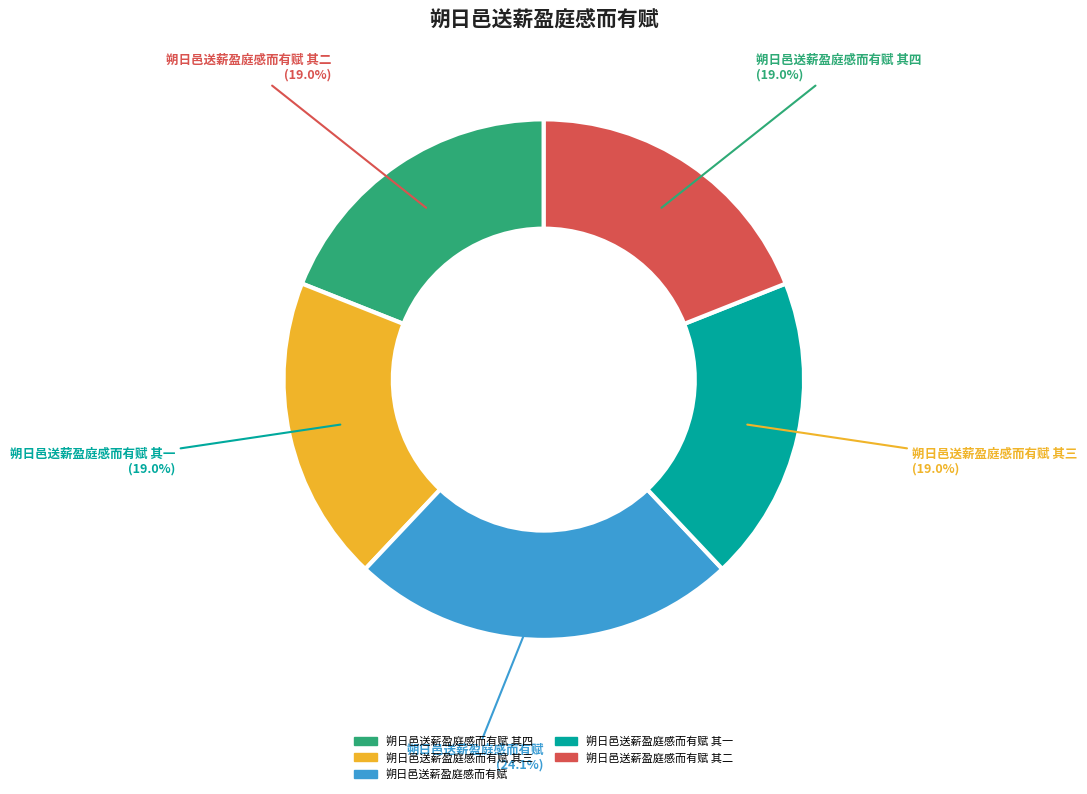

Is it true that 朔日邑送薪盈庭感而有赋 其二 is 19% of the pie?

True